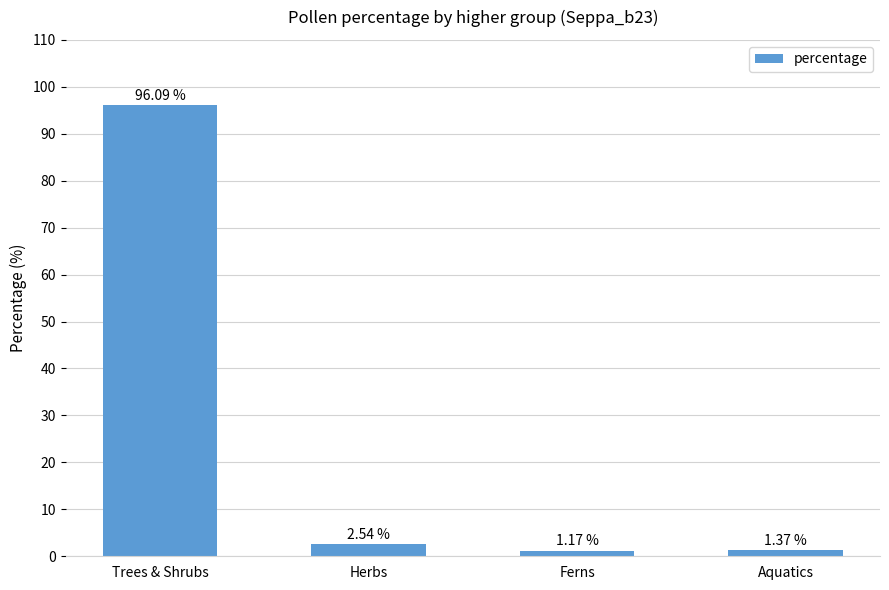

What position from the right is Ferns?

2